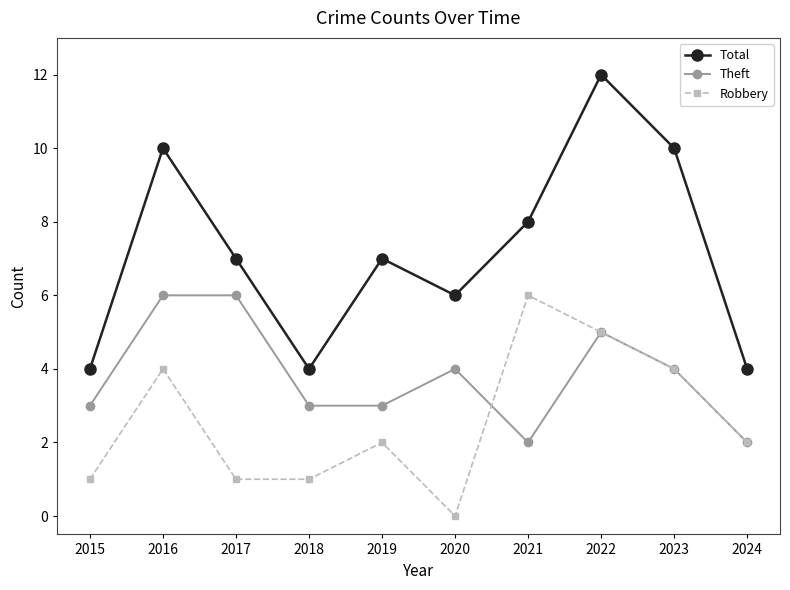

Rank the series by their average value, from lowest to highest.

Robbery, Theft, Total